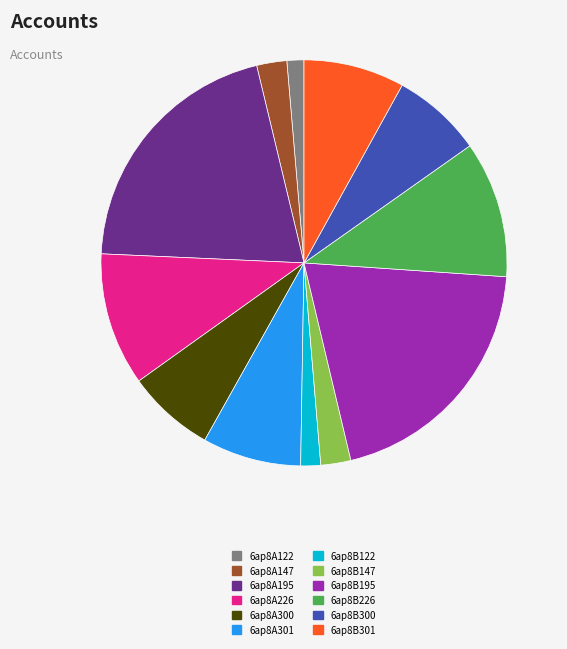

Is it true that 6ap8A301 is 8% of the pie?

True